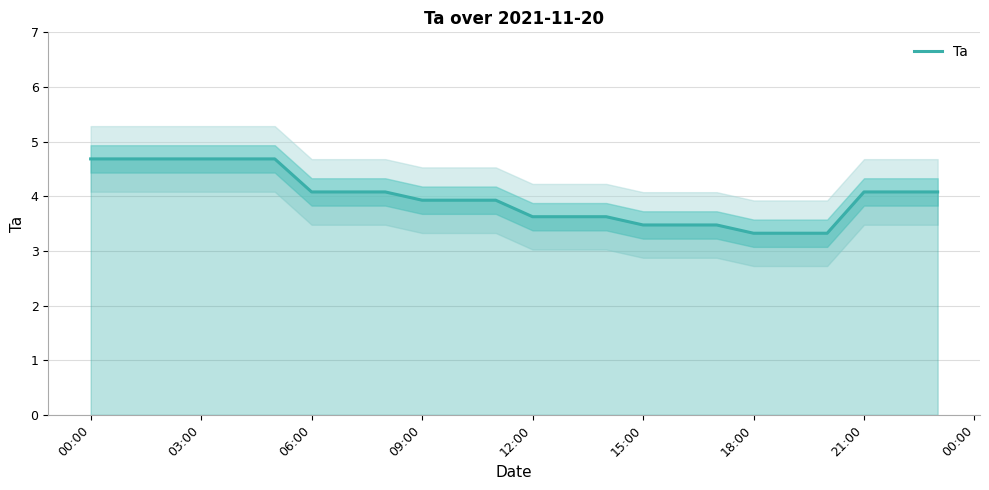

How many lines are shown in the chart?

1